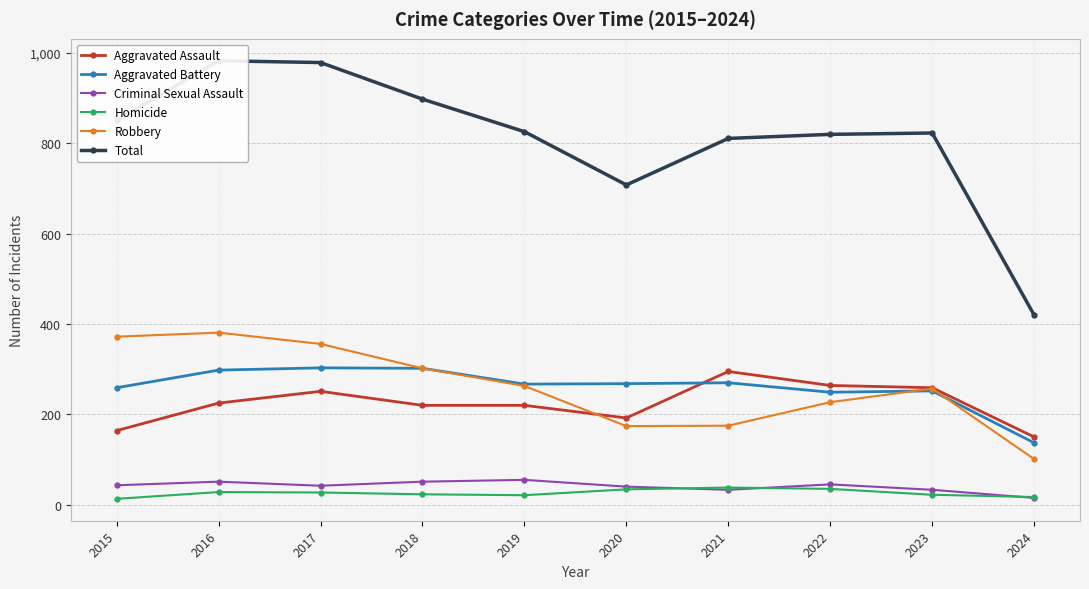

Reading right to left, list all the values displayed in this chart.

Aggravated Assault: 150	259	264	295	192	220	220	251	225	164
Aggravated Battery: 137	252	249	270	268	267	302	303	298	259
Criminal Sexual Assault: 15	33	45	33	40	55	51	42	51	43
Homicide: 17	22	35	38	34	21	23	27	28	13
Robbery: 101	257	227	175	174	263	302	356	381	372
Total: 420	823	820	811	708	826	898	979	983	851